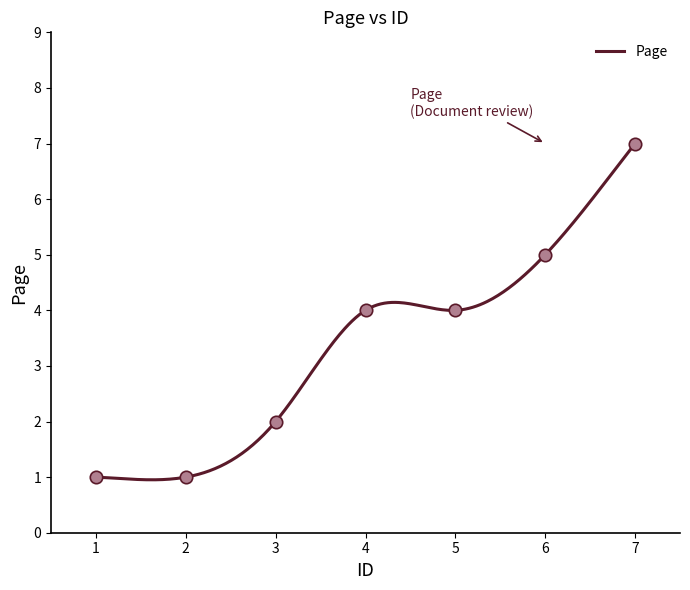

Between 4 and 5, which is larger?

4